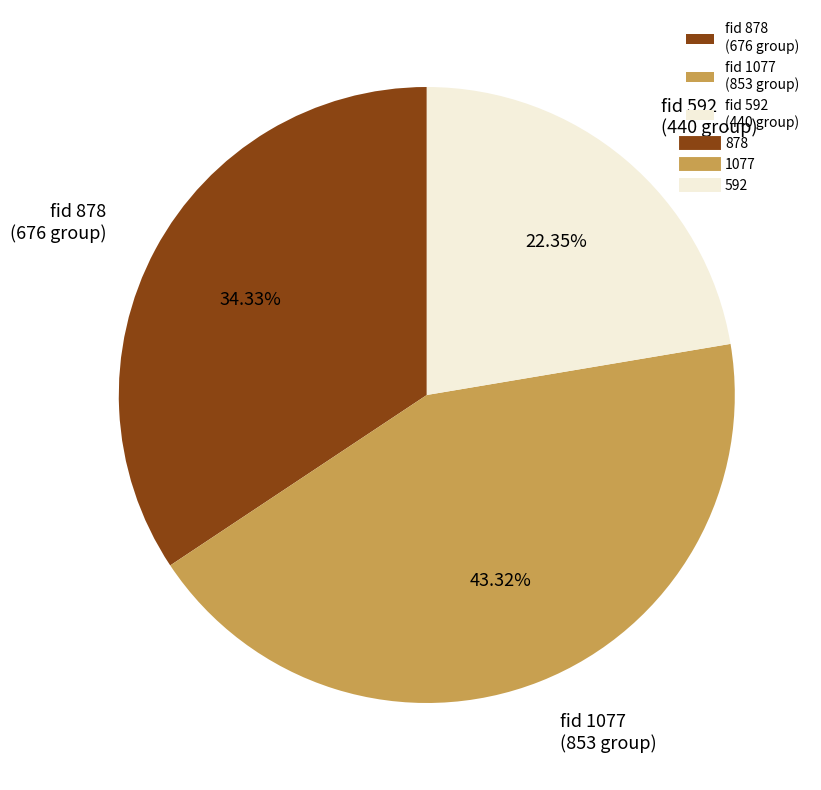

How many segments does this pie chart have?

3